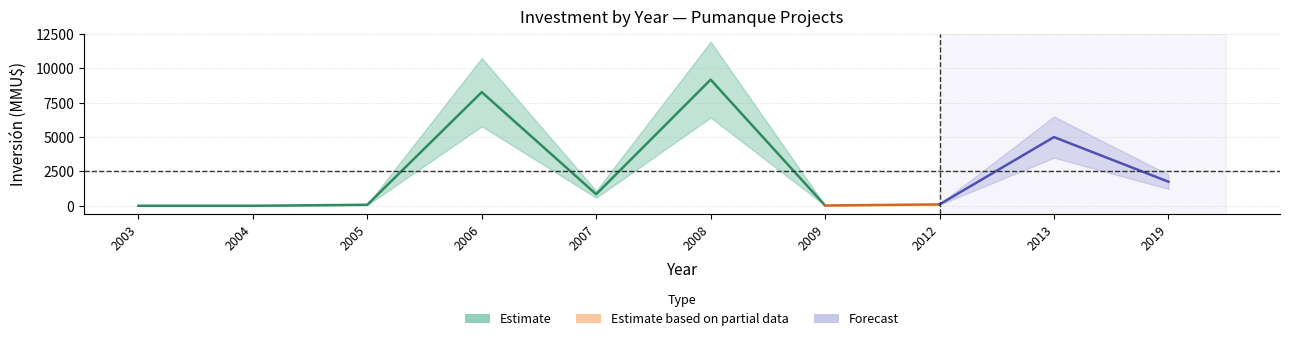

Where is the first local minimum?

2007